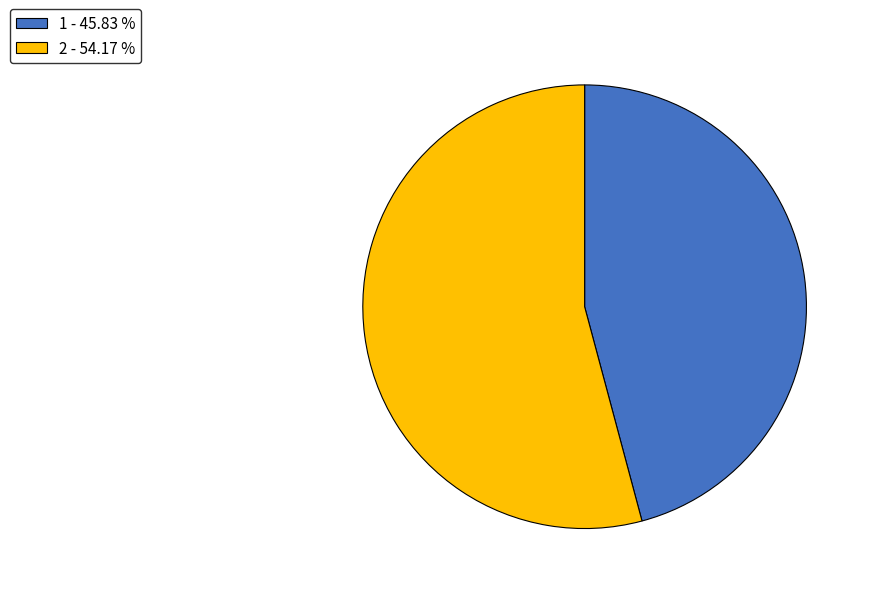

Is it true that 1 is 34% of the pie?

False